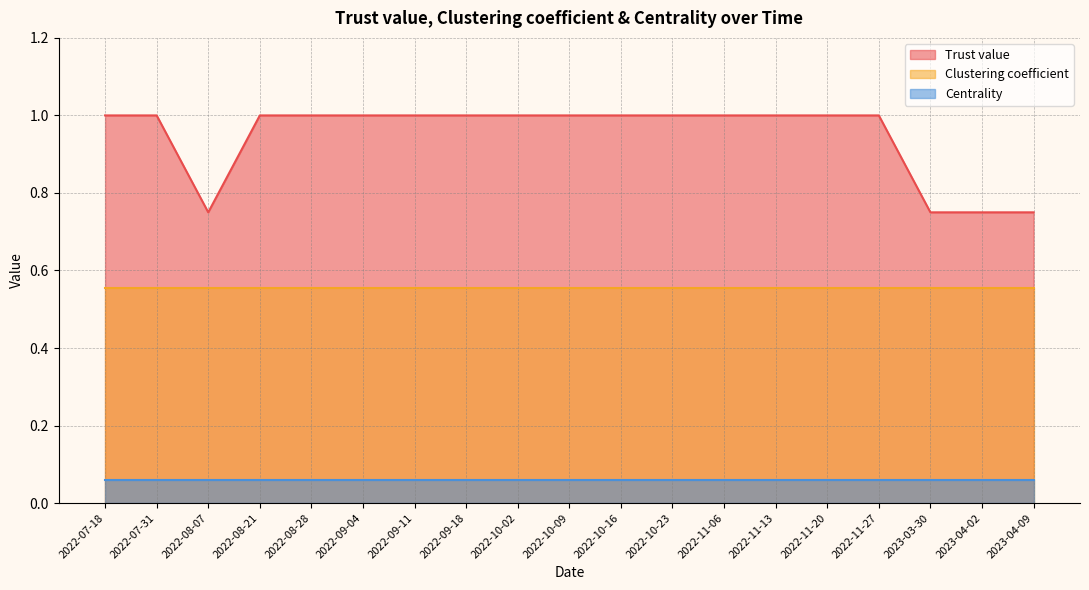

Is it true that Clustering coefficient equals 0.6 at 2022-09-18?

True